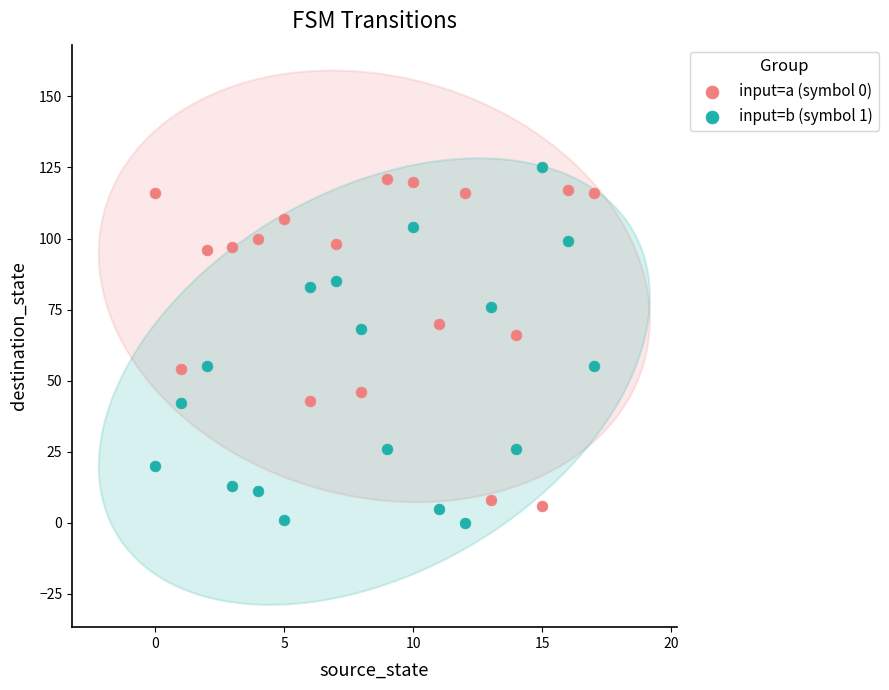

Which series contains the highest Y value?

input=b (symbol 1)